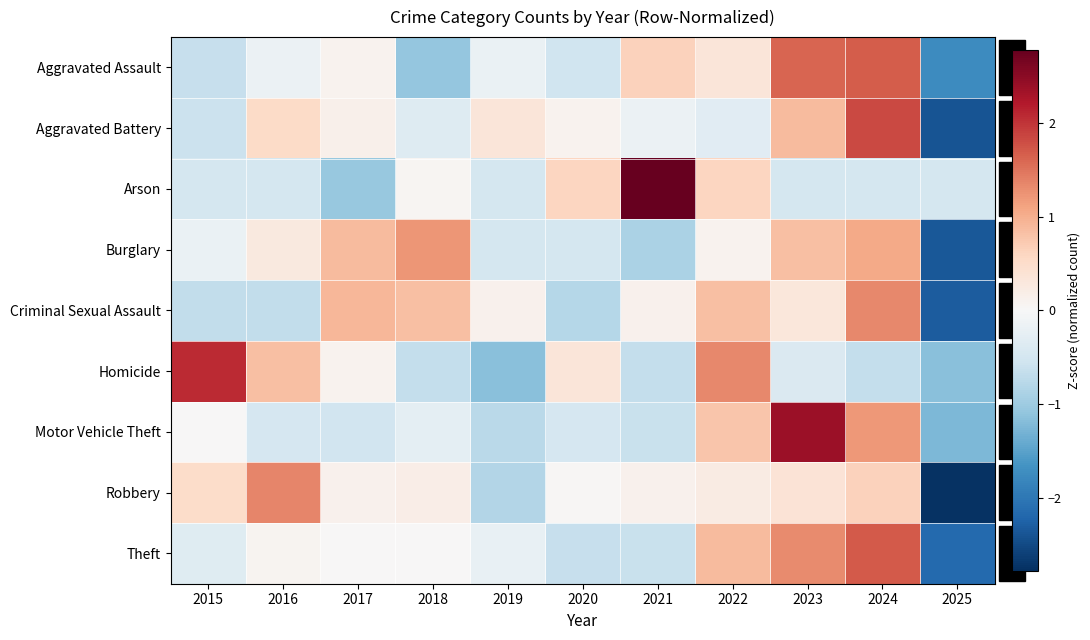

At which category is the sum across all series the highest?

2024